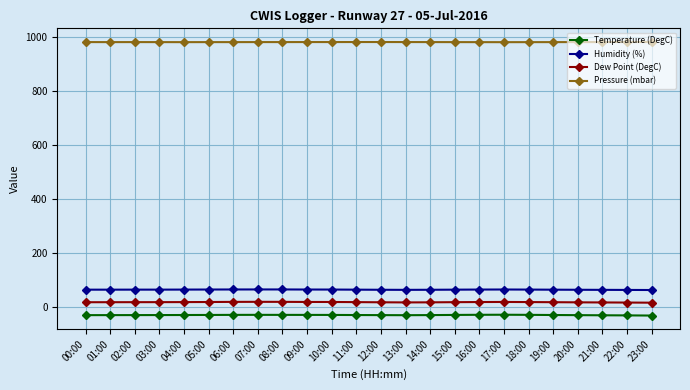

At 08:00, list the series in order from smallest to largest.

Temperature (DegC), Dew Point (DegC), Humidity (%), Pressure (mbar)